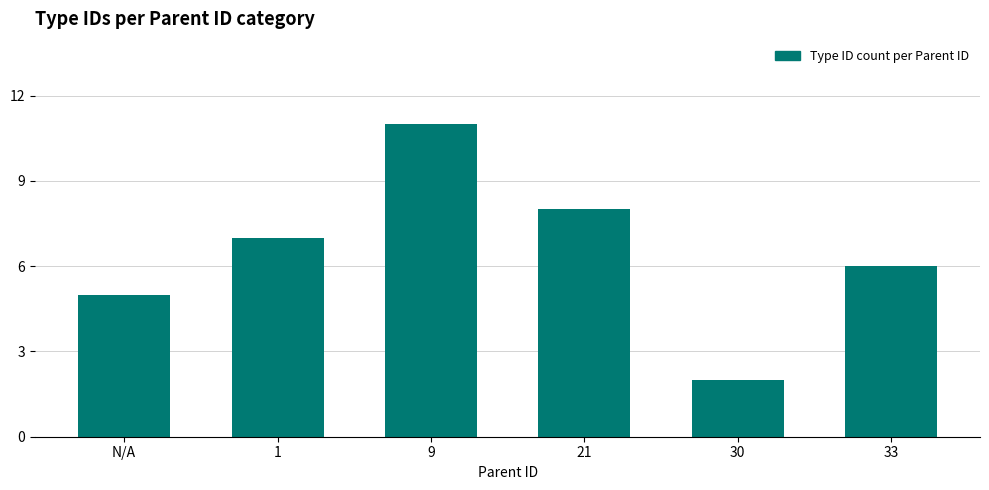

List the labels in order of value, largest first.

9, 21, 1, 33, N/A, 30